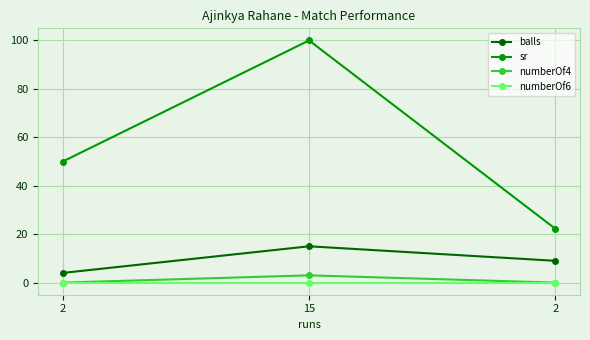

What is the approximate value of balls at 2?

9.0